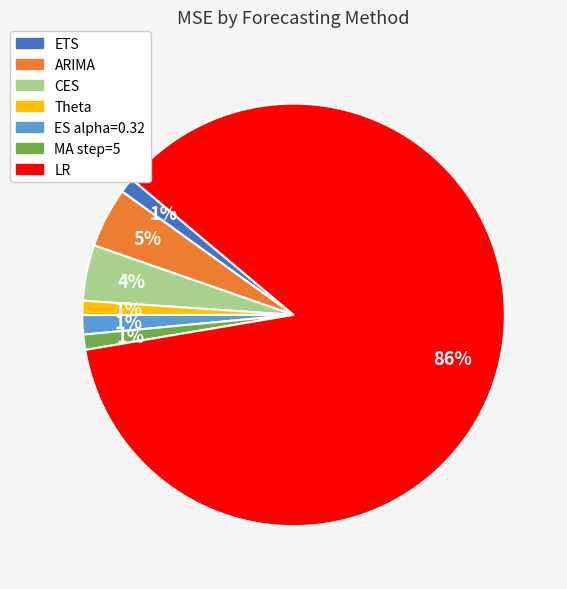

Is the sum of ES alpha=0.32 and ARIMA greater than half?

No